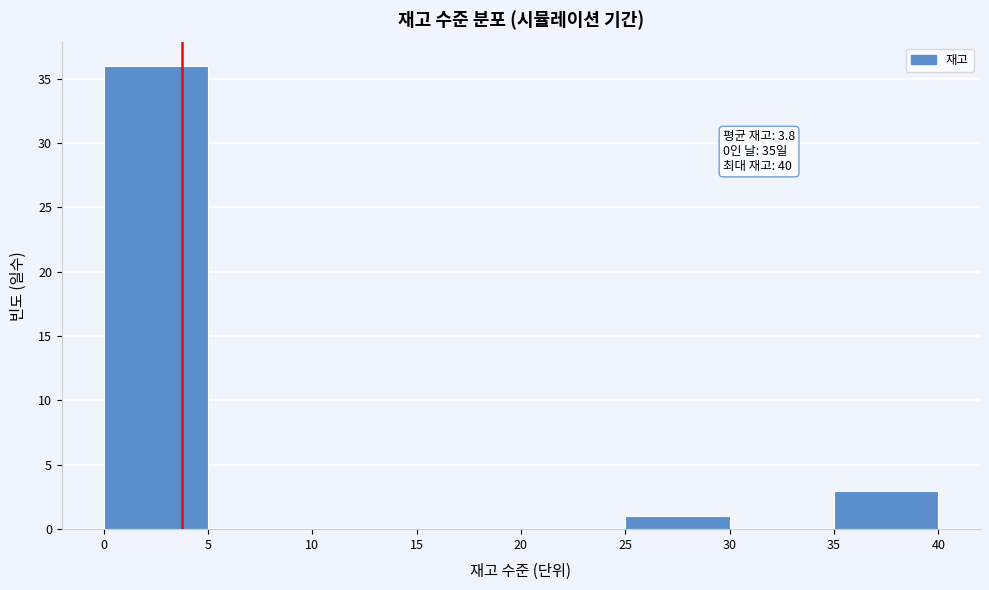

Over which range of the x-axis is the bar tallest?

0 to 5